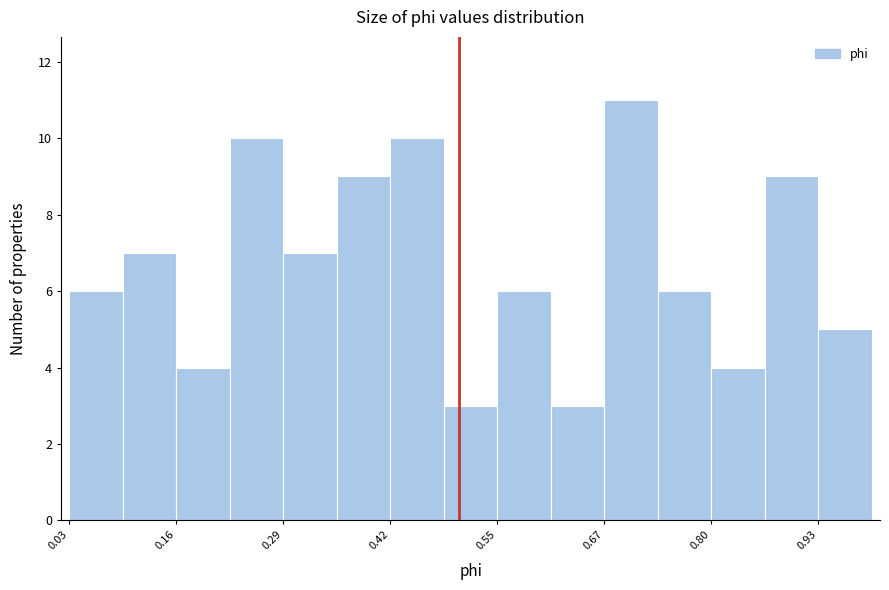

Around what value on the x-axis is the tallest bar? Give the approximate position of its centre, as read against the axis.

0.70